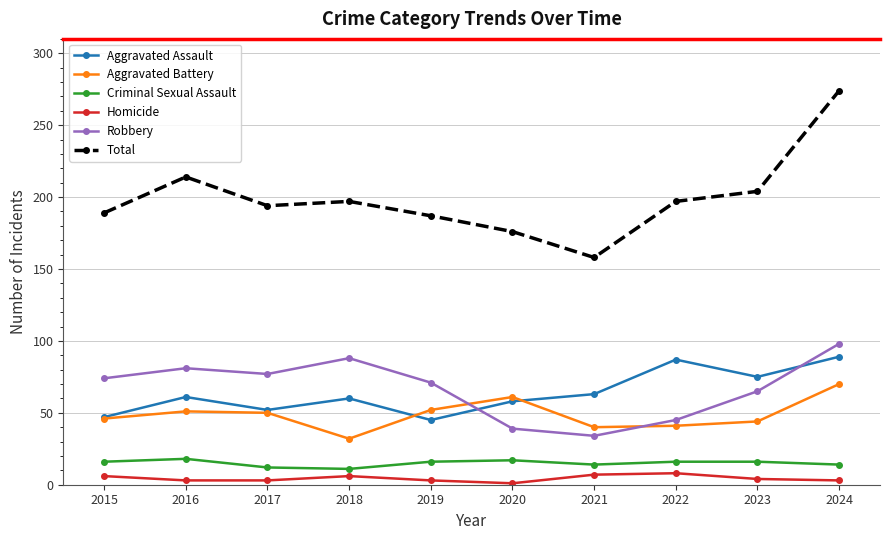

What is the minimum value for Robbery?

34